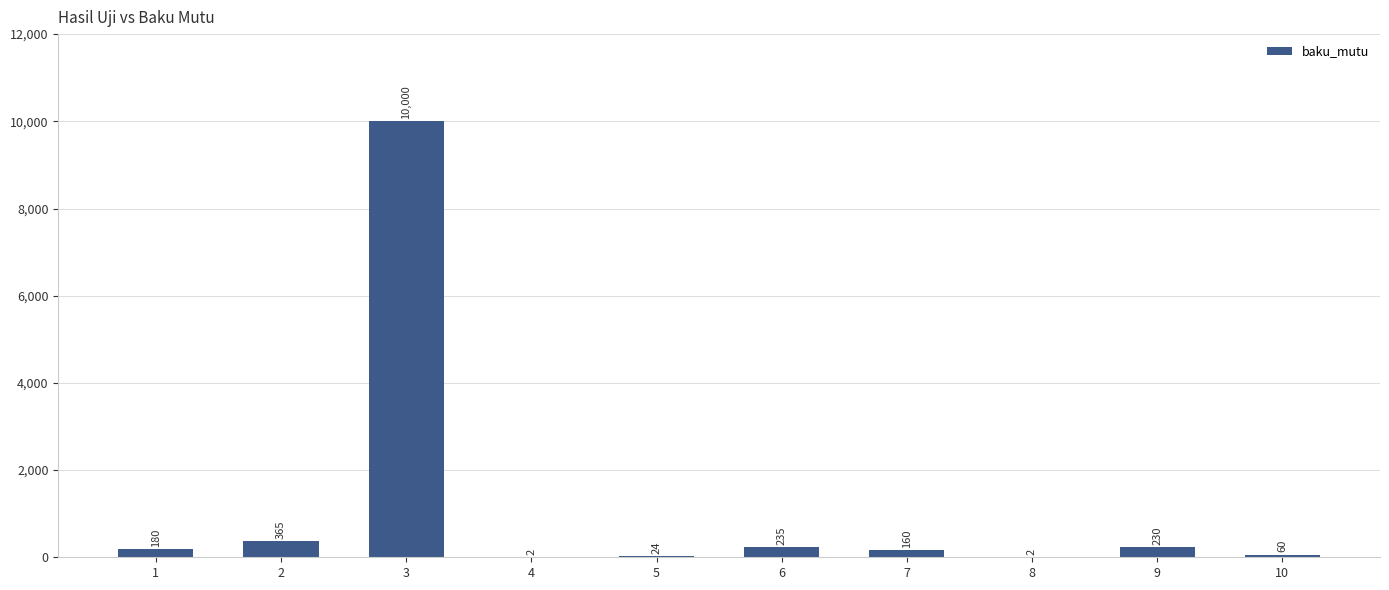

What is the change in value from 6 to 7?

-75